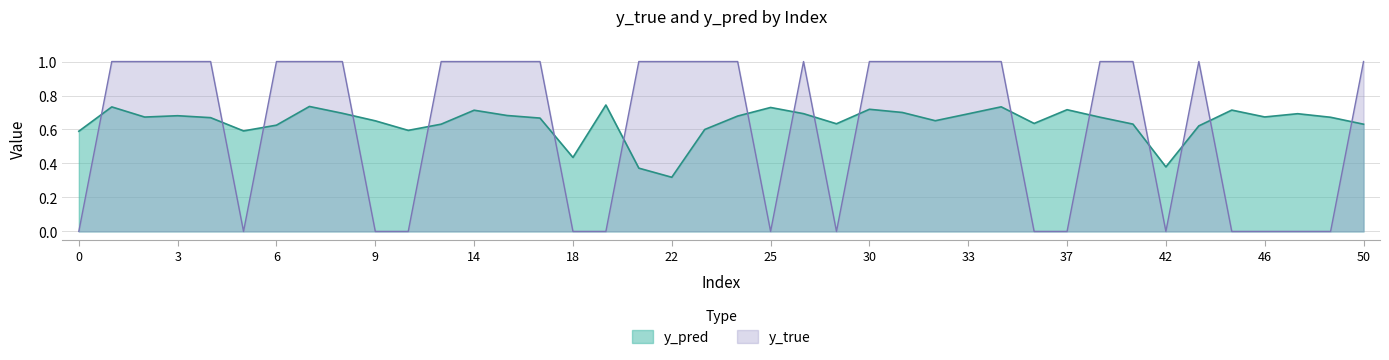

The value of y_pred at 8 is 0.7. True or false?

True